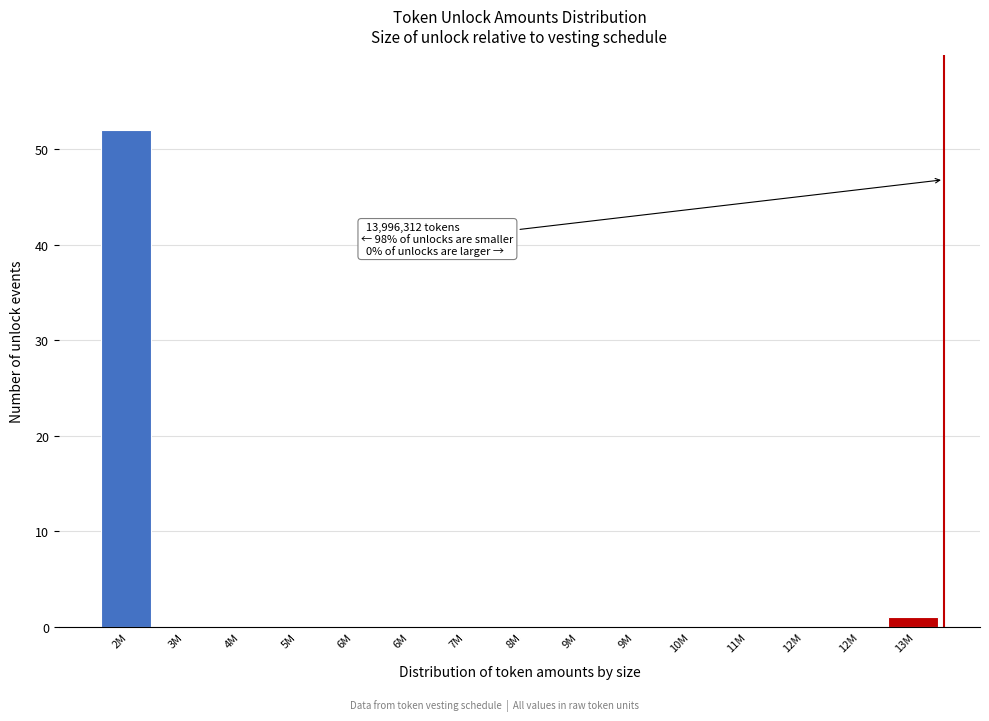

Count the number of data series in this chart.

1